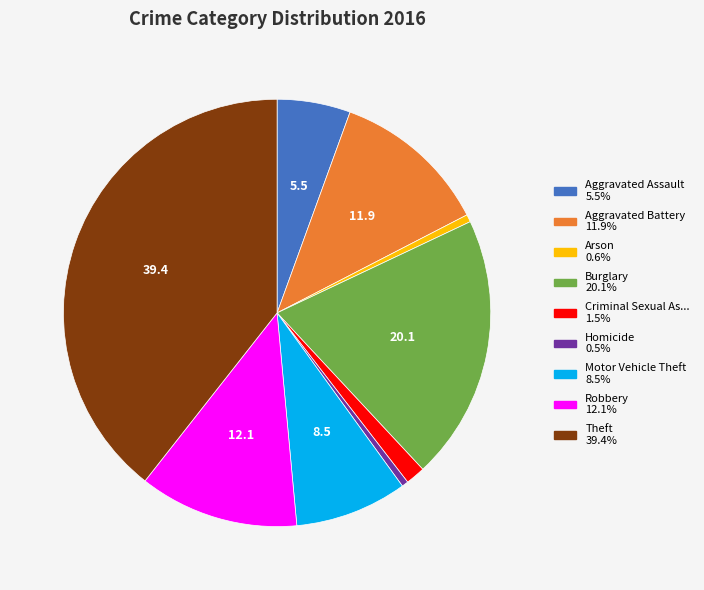

Does any single category account for the majority?

No